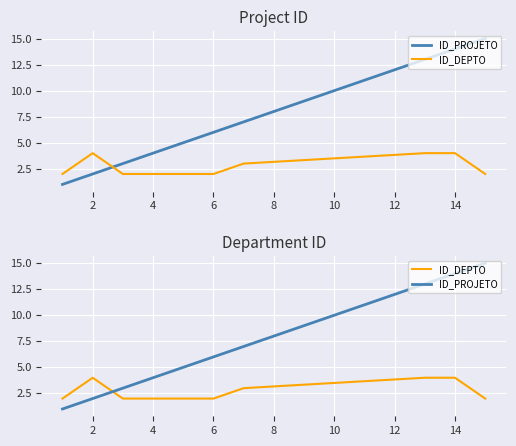

Which series has the widest spread of values?

ID_PROJETO